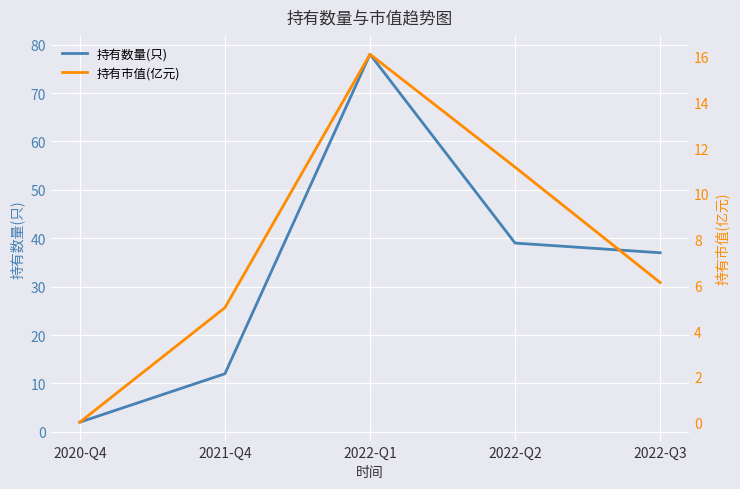

What position from the left is 2022-Q2?

4